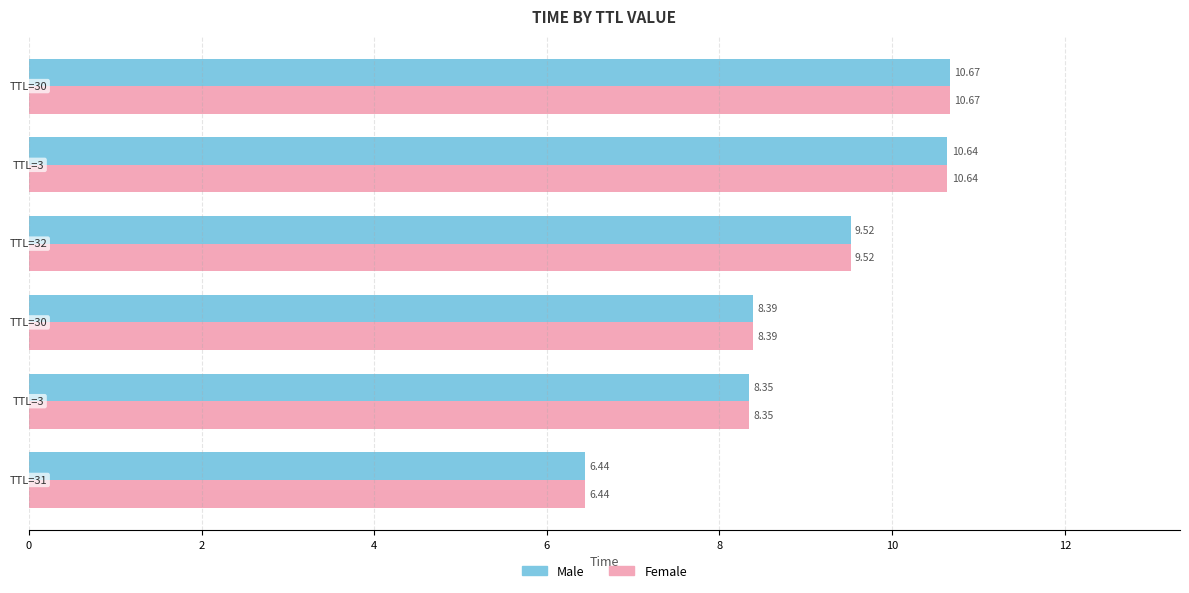

At how many categories does at least one series exceed 9?

3